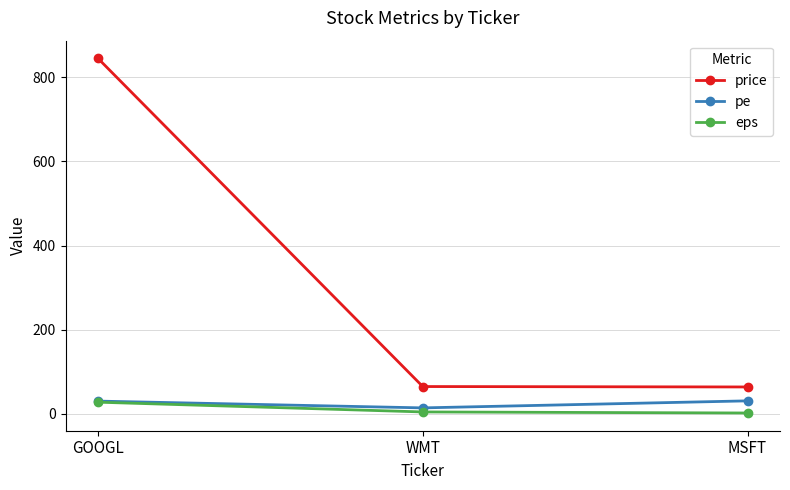

At which label is price closest to 454?

WMT